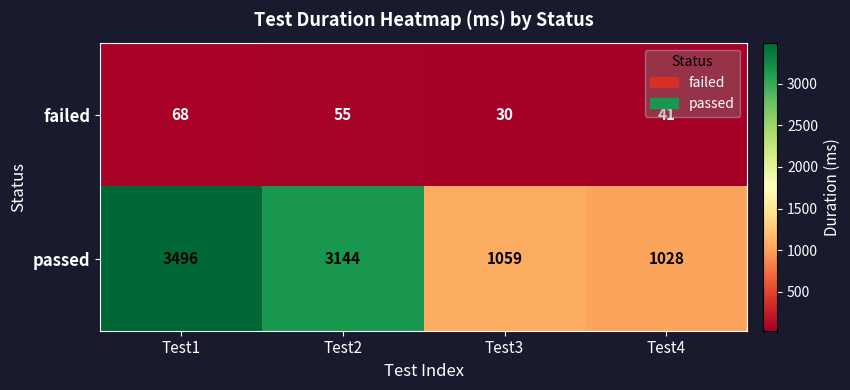

Rank the series by their maximum value, from lowest to highest.

failed, passed